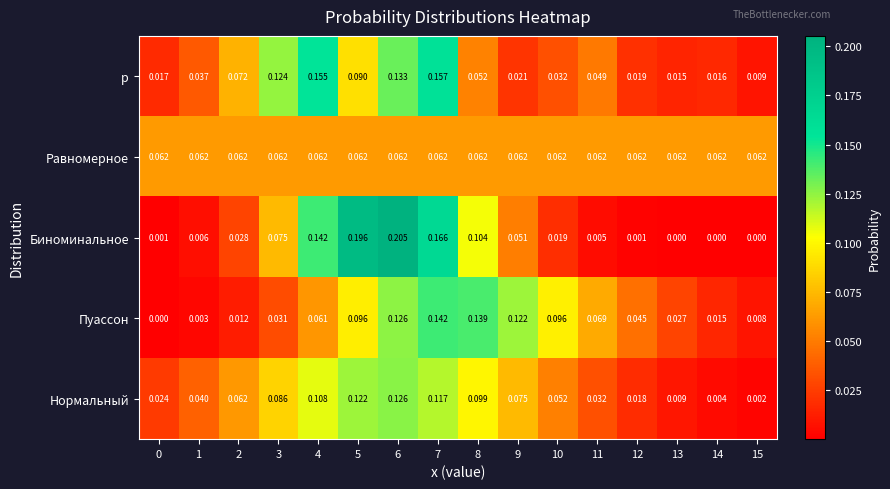

Which series has the largest range (max minus min)?

Биноминальное